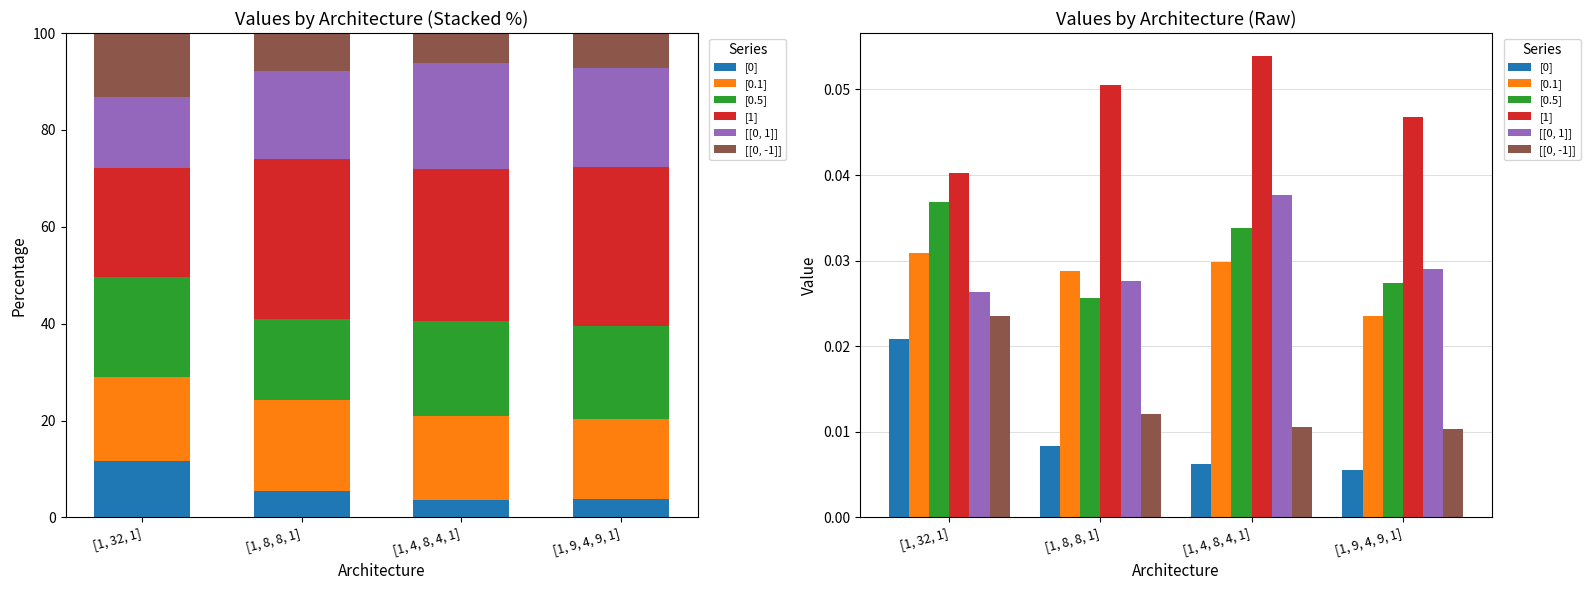

How many bars are there in each group?

6